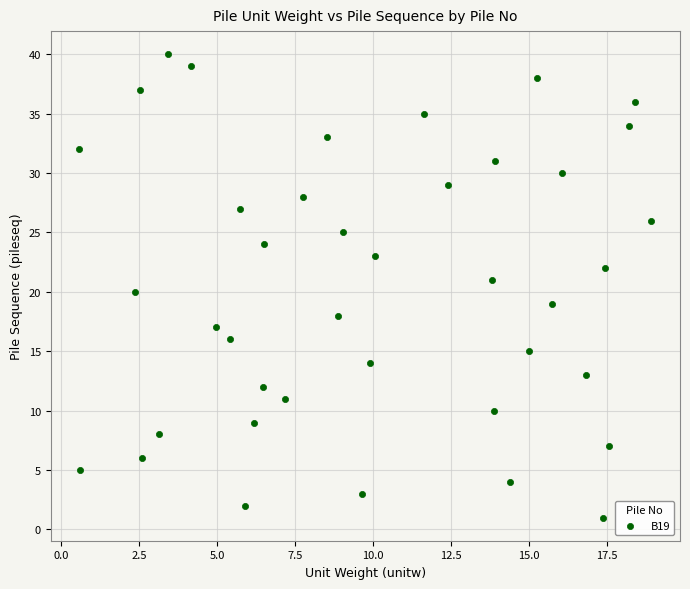

What is the range of Y values (max minus min)?

39